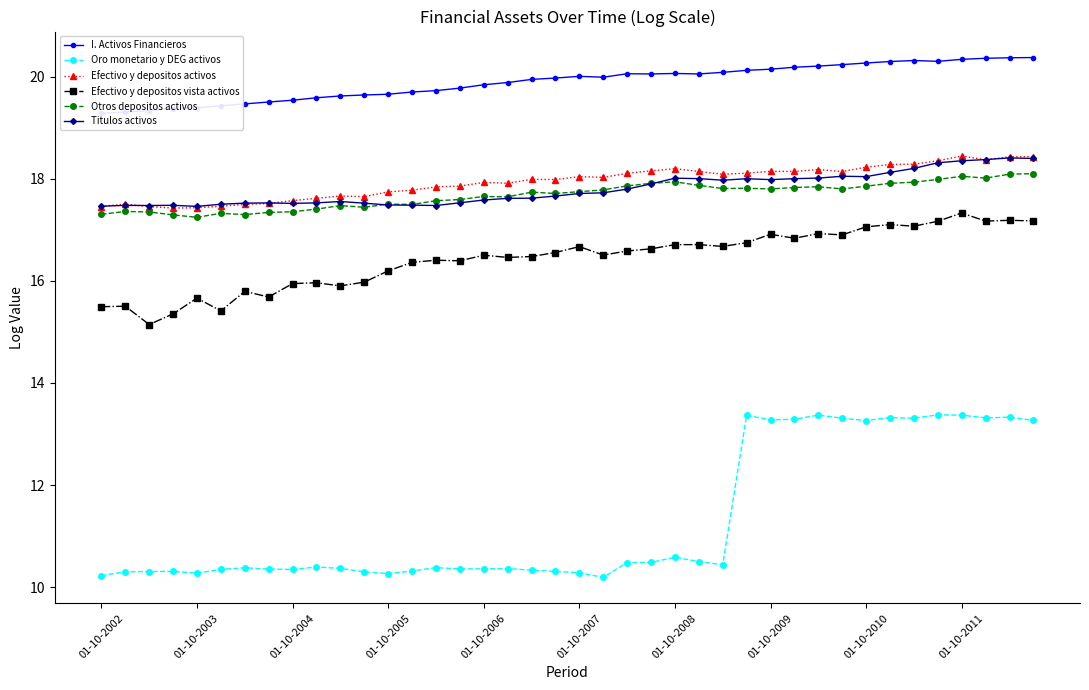

True or false: Efectivo y depositos activos has more than 2 points higher than both neighbors.

True